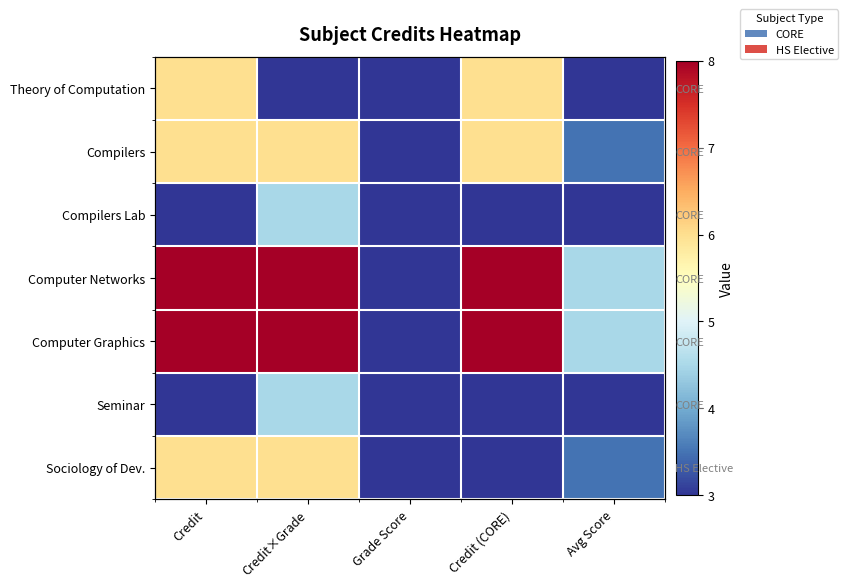

Count the number of data series in this chart.

7